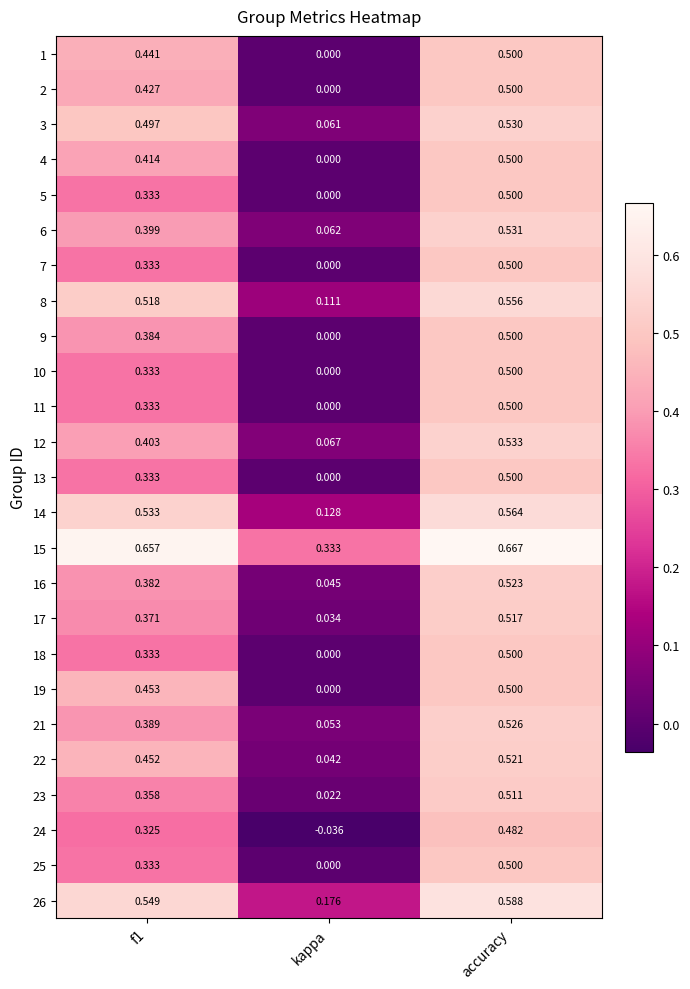

At which label is 12 closest to 0?

kappa